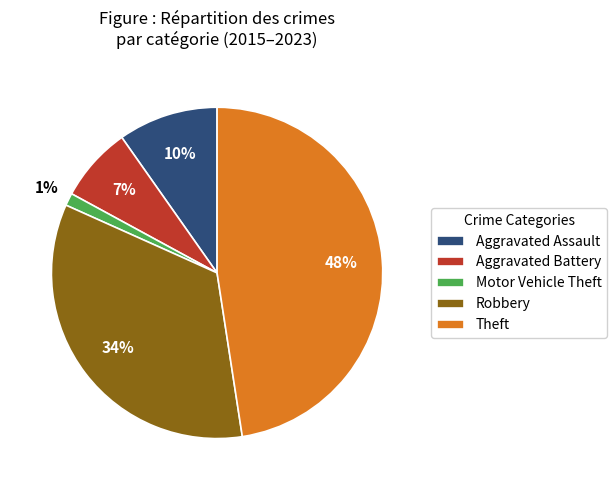

To the nearest percent, what is the difference between the Motor Vehicle Theft and Robbery slice percentages?

33%